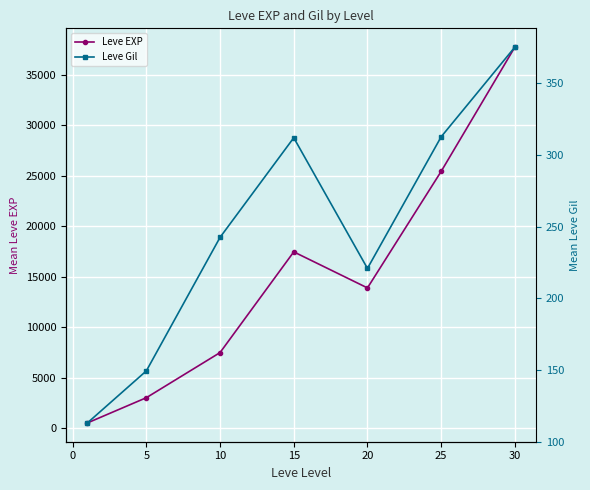

How many data points does each series have?

7